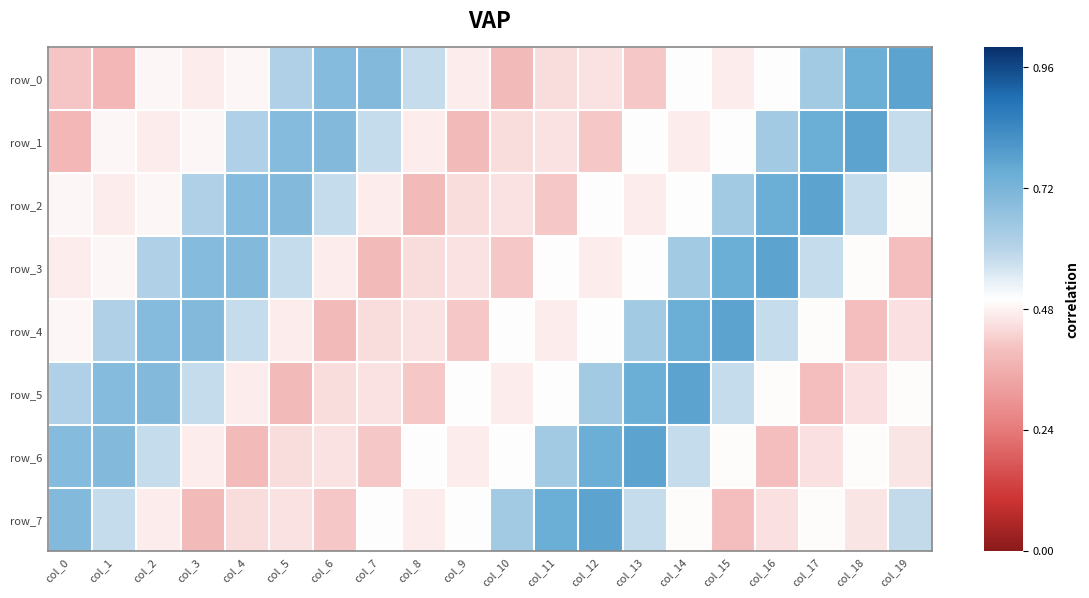

What is the total value across all series at col_18?

4.4